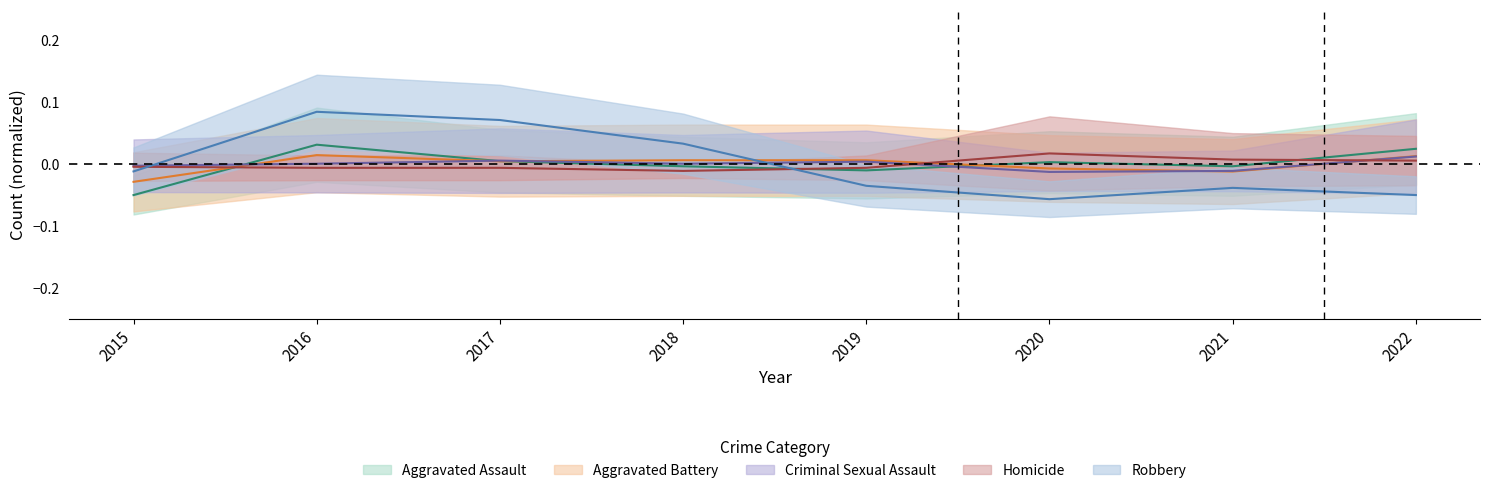

How many intersections are there between Aggravated Battery and Criminal Sexual Assault?

5